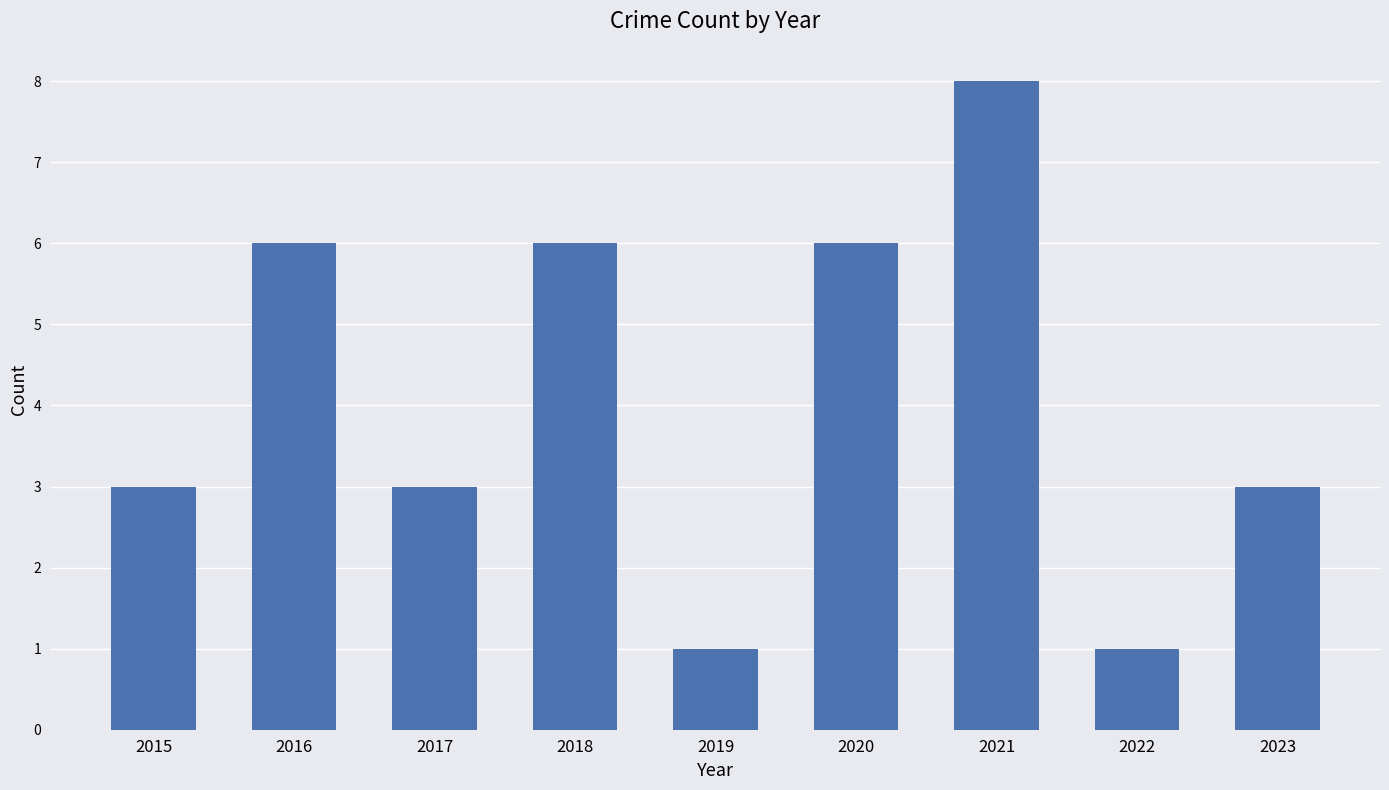

What is the difference between the maximum and second lowest values?

7